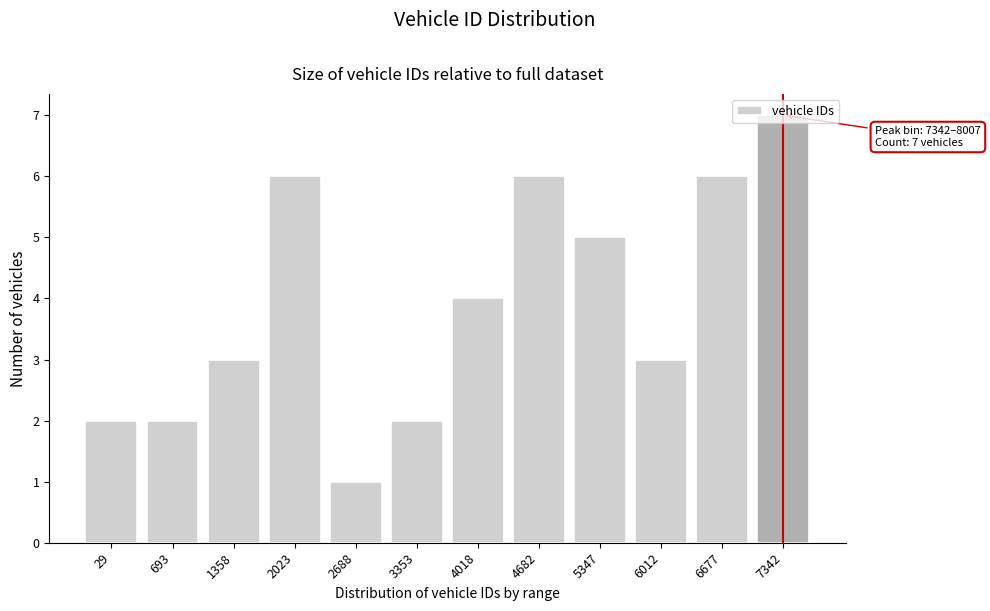

What is the ratio of the value at 693 to the value at 4018?

0.5